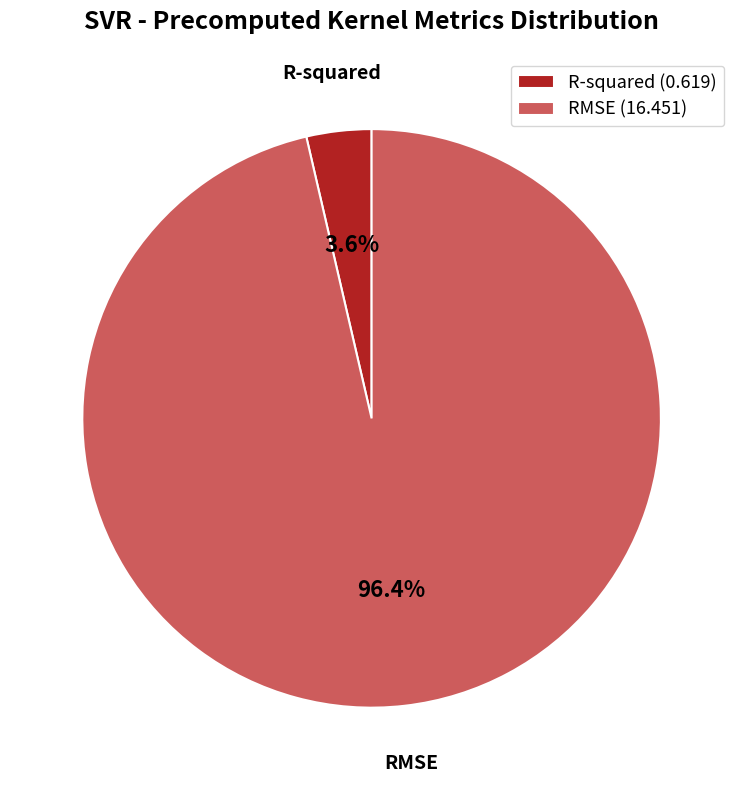

To the nearest percent, what portion does RMSE represent?

96%